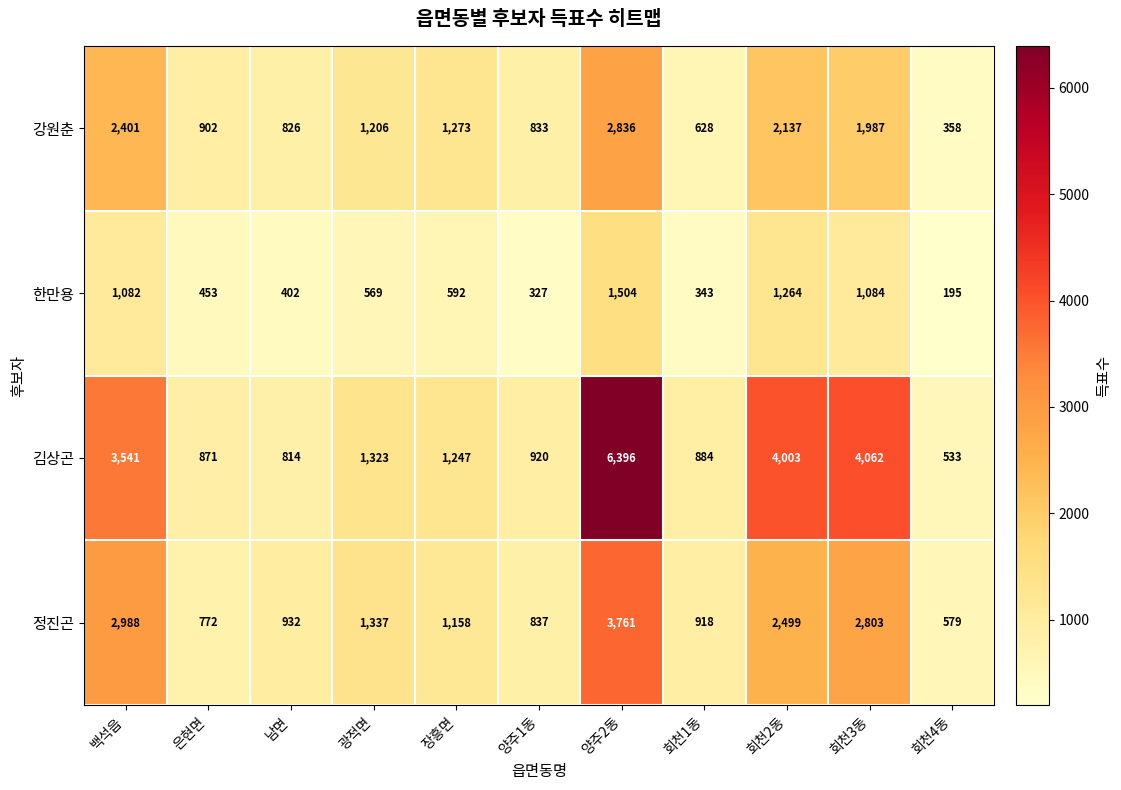

Which series changed the most between 은현면 and 양주2동?

김상곤